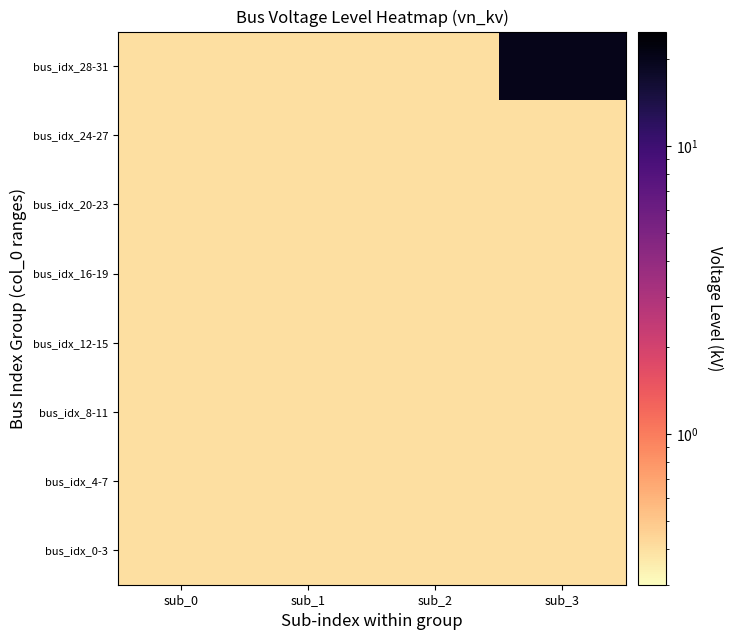

At sub_1, list the series in order from largest to smallest.

bus_idx_0-3, bus_idx_4-7, bus_idx_8-11, bus_idx_12-15, bus_idx_16-19, bus_idx_20-23, bus_idx_24-27, bus_idx_28-31